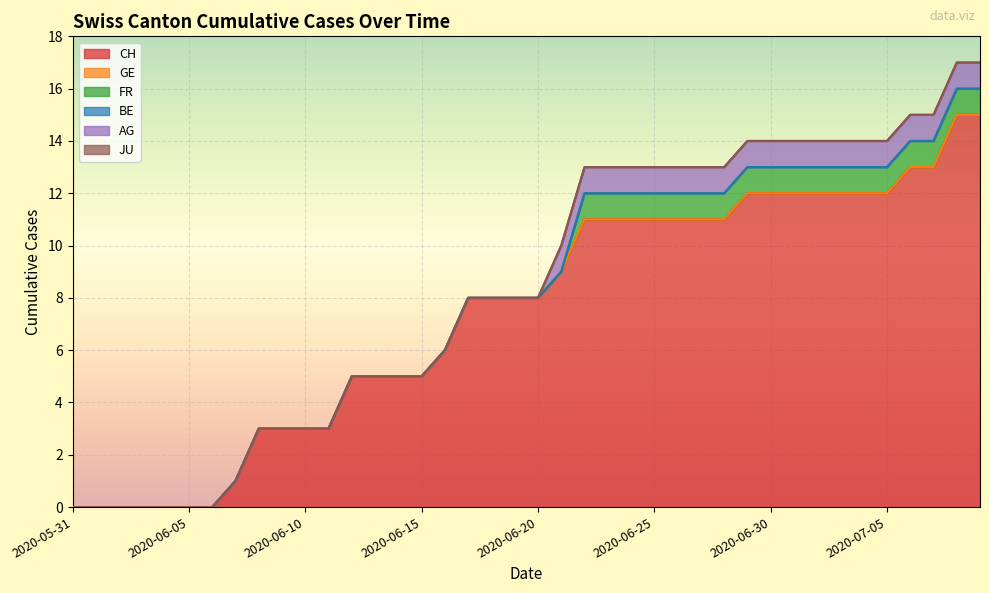

The value of CH at 2020-06-25 is 11. True or false?

True